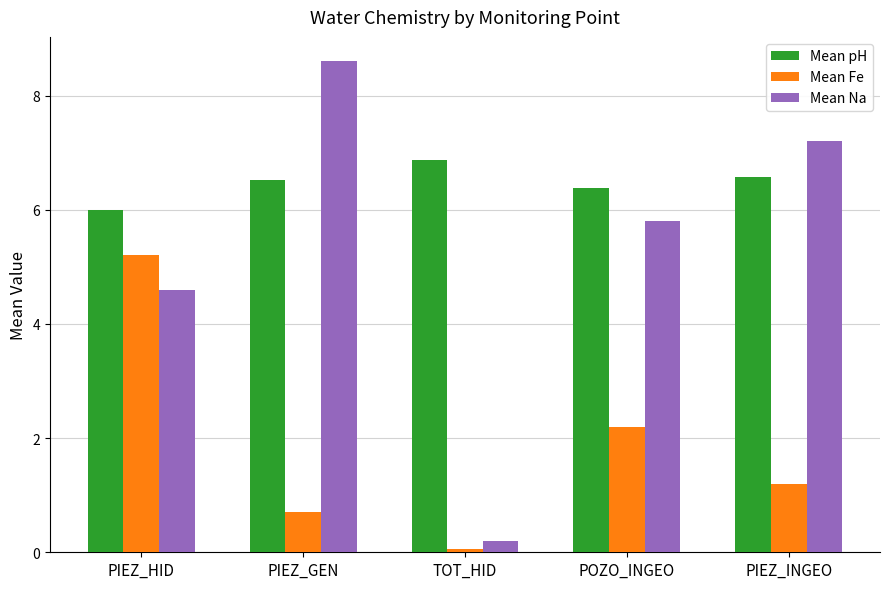

What is the value of the Mean Na bar at the 2nd from the left?

8.6